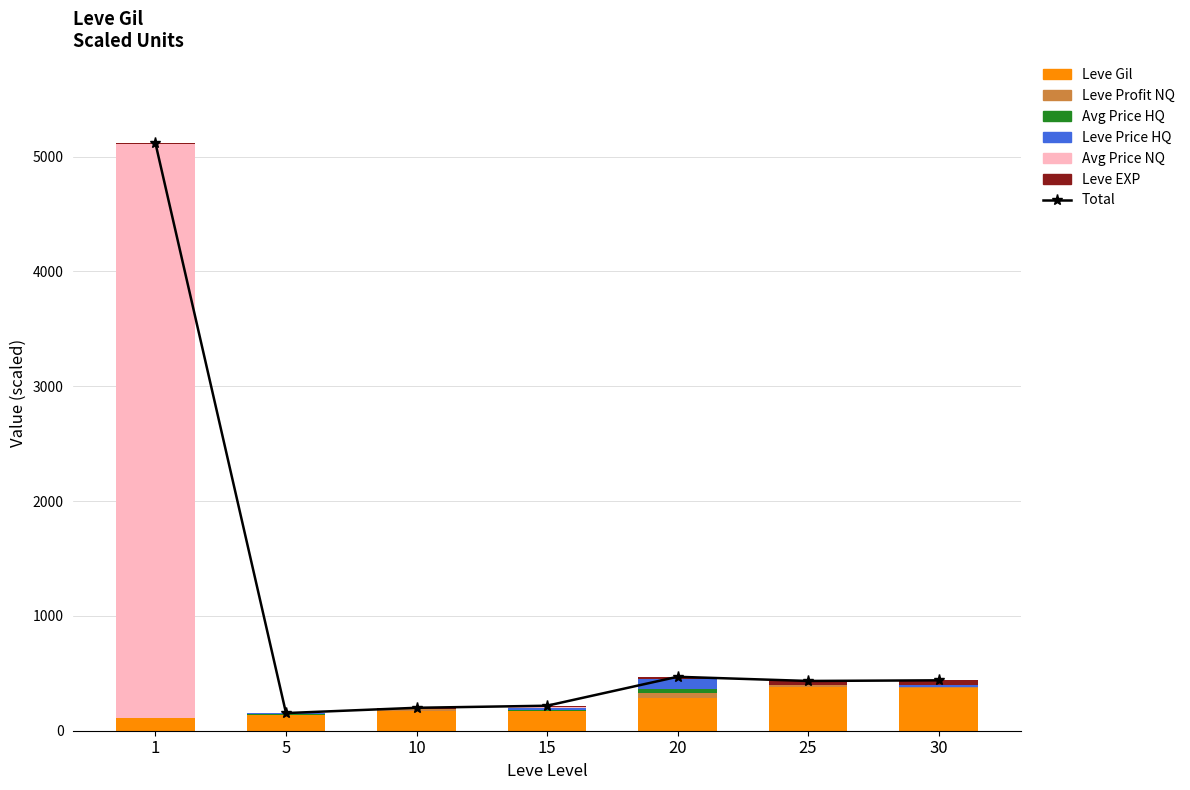

Is the value of Leve Gil at 5 greater than the value of Leve EXP at 25?

Yes